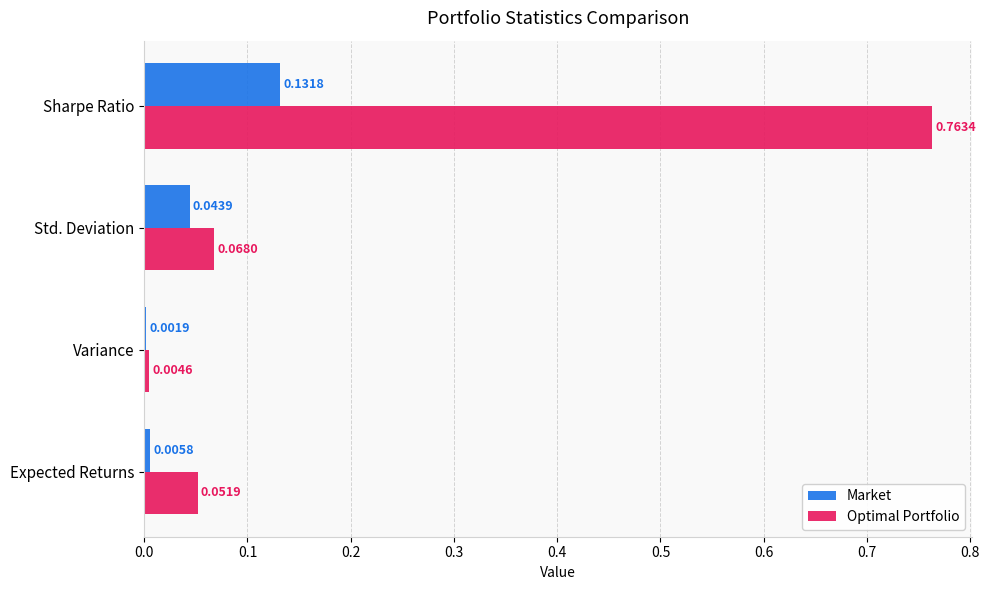

At which category is the sum across all series the highest?

Sharpe Ratio